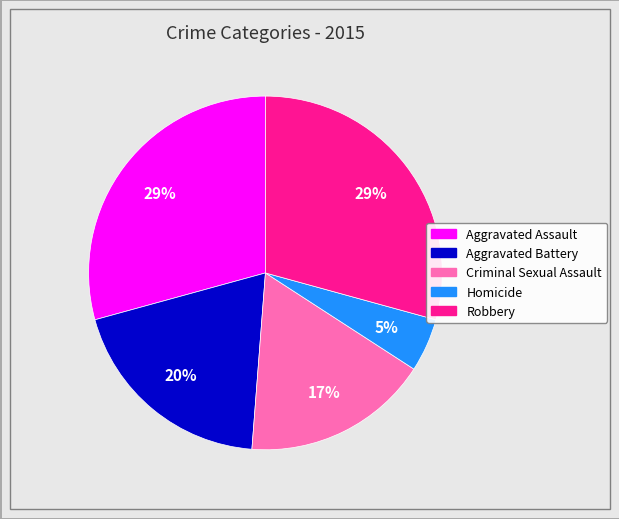

Is it true that Robbery is 29% of the pie?

True